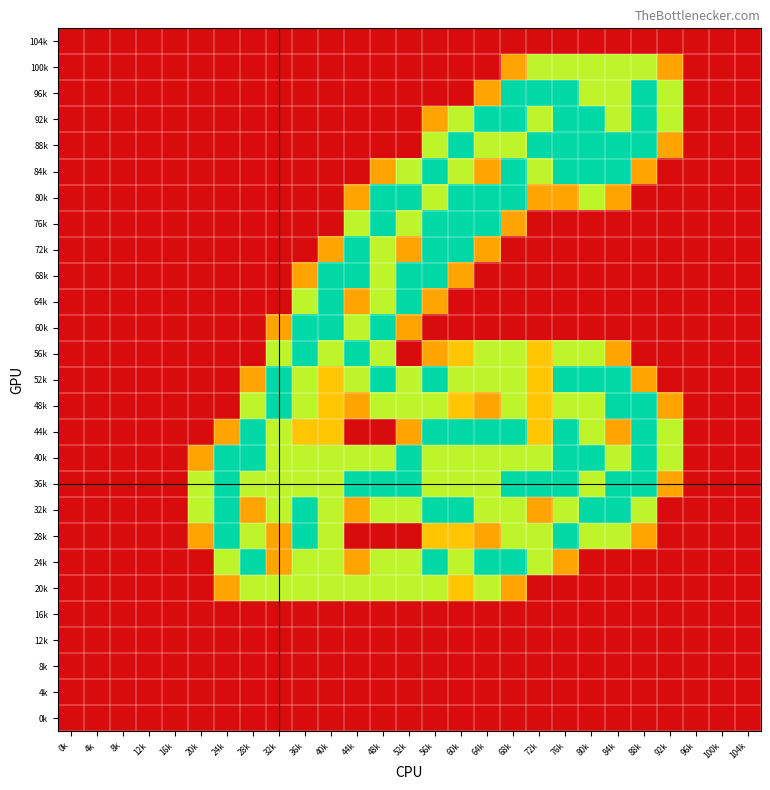

Reading left to right, transcribe all the data shown in this chart.

104k: 0k=0.0	4k=0.0	8k=0.0	12k=0.0	16k=0.0	20k=0.0	24k=0.0	28k=0.0	32k=0.0	36k=0.0	40k=0.0	44k=0.0	48k=0.0	52k=0.0	56k=0.0	60k=0.0	64k=0.0	68k=0.0	72k=0.0	76k=0.0	80k=0.0	84k=0.0	88k=0.0	92k=0.0	96k=0.0	100k=0.0	104k=0.0
100k: 0k=0.0	4k=0.0	8k=0.0	12k=0.0	16k=0.0	20k=0.0	24k=0.0	28k=0.0	32k=0.0	36k=0.0	40k=0.0	44k=0.0	48k=0.0	52k=0.0	56k=0.0	60k=0.0	64k=0.0	68k=0.8	72k=1.5	76k=1.5	80k=1.5	84k=1.5	88k=1.5	92k=0.8	96k=0.0	100k=0.0	104k=0.0
96k: 0k=0.0	4k=0.0	8k=0.0	12k=0.0	16k=0.0	20k=0.0	24k=0.0	28k=0.0	32k=0.0	36k=0.0	40k=0.0	44k=0.0	48k=0.0	52k=0.0	56k=0.0	60k=0.0	64k=0.8	68k=2.0	72k=2.0	76k=2.0	80k=1.5	84k=1.5	88k=2.0	92k=1.5	96k=0.0	100k=0.0	104k=0.0
92k: 0k=0.0	4k=0.0	8k=0.0	12k=0.0	16k=0.0	20k=0.0	24k=0.0	28k=0.0	32k=0.0	36k=0.0	40k=0.0	44k=0.0	48k=0.0	52k=0.0	56k=0.8	60k=1.5	64k=2.0	68k=2.0	72k=1.5	76k=2.0	80k=2.0	84k=1.5	88k=2.0	92k=1.5	96k=0.0	100k=0.0	104k=0.0
88k: 0k=0.0	4k=0.0	8k=0.0	12k=0.0	16k=0.0	20k=0.0	24k=0.0	28k=0.0	32k=0.0	36k=0.0	40k=0.0	44k=0.0	48k=0.0	52k=0.0	56k=1.5	60k=2.0	64k=1.5	68k=1.5	72k=2.0	76k=2.0	80k=2.0	84k=2.0	88k=2.0	92k=0.8	96k=0.0	100k=0.0	104k=0.0
84k: 0k=0.0	4k=0.0	8k=0.0	12k=0.0	16k=0.0	20k=0.0	24k=0.0	28k=0.0	32k=0.0	36k=0.0	40k=0.0	44k=0.0	48k=0.8	52k=1.5	56k=2.0	60k=1.5	64k=0.8	68k=2.0	72k=1.5	76k=2.0	80k=2.0	84k=2.0	88k=0.8	92k=0.0	96k=0.0	100k=0.0	104k=0.0
80k: 0k=0.0	4k=0.0	8k=0.0	12k=0.0	16k=0.0	20k=0.0	24k=0.0	28k=0.0	32k=0.0	36k=0.0	40k=0.0	44k=0.8	48k=2.0	52k=2.0	56k=1.5	60k=2.0	64k=2.0	68k=2.0	72k=0.8	76k=0.8	80k=1.5	84k=0.8	88k=0.0	92k=0.0	96k=0.0	100k=0.0	104k=0.0
76k: 0k=0.0	4k=0.0	8k=0.0	12k=0.0	16k=0.0	20k=0.0	24k=0.0	28k=0.0	32k=0.0	36k=0.0	40k=0.0	44k=1.5	48k=2.0	52k=1.5	56k=2.0	60k=2.0	64k=2.0	68k=0.8	72k=0.0	76k=0.0	80k=0.0	84k=0.0	88k=0.0	92k=0.0	96k=0.0	100k=0.0	104k=0.0
72k: 0k=0.0	4k=0.0	8k=0.0	12k=0.0	16k=0.0	20k=0.0	24k=0.0	28k=0.0	32k=0.0	36k=0.0	40k=0.8	44k=2.0	48k=1.5	52k=0.8	56k=2.0	60k=2.0	64k=0.8	68k=0.0	72k=0.0	76k=0.0	80k=0.0	84k=0.0	88k=0.0	92k=0.0	96k=0.0	100k=0.0	104k=0.0
68k: 0k=0.0	4k=0.0	8k=0.0	12k=0.0	16k=0.0	20k=0.0	24k=0.0	28k=0.0	32k=0.0	36k=0.8	40k=2.0	44k=2.0	48k=1.5	52k=2.0	56k=2.0	60k=0.8	64k=0.0	68k=0.0	72k=0.0	76k=0.0	80k=0.0	84k=0.0	88k=0.0	92k=0.0	96k=0.0	100k=0.0	104k=0.0
64k: 0k=0.0	4k=0.0	8k=0.0	12k=0.0	16k=0.0	20k=0.0	24k=0.0	28k=0.0	32k=0.0	36k=1.5	40k=2.0	44k=0.8	48k=1.5	52k=2.0	56k=0.8	60k=0.0	64k=0.0	68k=0.0	72k=0.0	76k=0.0	80k=0.0	84k=0.0	88k=0.0	92k=0.0	96k=0.0	100k=0.0	104k=0.0
60k: 0k=0.0	4k=0.0	8k=0.0	12k=0.0	16k=0.0	20k=0.0	24k=0.0	28k=0.0	32k=0.8	36k=2.0	40k=2.0	44k=1.5	48k=2.0	52k=0.8	56k=0.0	60k=0.0	64k=0.0	68k=0.0	72k=0.0	76k=0.0	80k=0.0	84k=0.0	88k=0.0	92k=0.0	96k=0.0	100k=0.0	104k=0.0
56k: 0k=0.0	4k=0.0	8k=0.0	12k=0.0	16k=0.0	20k=0.0	24k=0.0	28k=0.0	32k=1.5	36k=2.0	40k=1.5	44k=2.0	48k=1.5	52k=0.0	56k=0.8	60k=1.0	64k=1.5	68k=1.5	72k=1.0	76k=1.5	80k=1.5	84k=0.8	88k=0.0	92k=0.0	96k=0.0	100k=0.0	104k=0.0
52k: 0k=0.0	4k=0.0	8k=0.0	12k=0.0	16k=0.0	20k=0.0	24k=0.0	28k=0.8	32k=2.0	36k=1.5	40k=1.0	44k=1.5	48k=2.0	52k=1.5	56k=2.0	60k=1.5	64k=1.5	68k=1.5	72k=1.0	76k=2.0	80k=2.0	84k=2.0	88k=0.8	92k=0.0	96k=0.0	100k=0.0	104k=0.0
48k: 0k=0.0	4k=0.0	8k=0.0	12k=0.0	16k=0.0	20k=0.0	24k=0.0	28k=1.5	32k=2.0	36k=1.5	40k=1.0	44k=0.8	48k=1.5	52k=1.5	56k=1.5	60k=1.0	64k=0.8	68k=1.5	72k=1.0	76k=1.5	80k=1.5	84k=2.0	88k=2.0	92k=0.8	96k=0.0	100k=0.0	104k=0.0
44k: 0k=0.0	4k=0.0	8k=0.0	12k=0.0	16k=0.0	20k=0.0	24k=0.8	28k=2.0	32k=1.5	36k=1.0	40k=1.0	44k=0.0	48k=0.0	52k=0.8	56k=2.0	60k=2.0	64k=2.0	68k=2.0	72k=1.0	76k=2.0	80k=1.5	84k=0.8	88k=2.0	92k=1.5	96k=0.0	100k=0.0	104k=0.0
40k: 0k=0.0	4k=0.0	8k=0.0	12k=0.0	16k=0.0	20k=0.8	24k=2.0	28k=2.0	32k=1.5	36k=1.5	40k=1.5	44k=1.5	48k=1.5	52k=2.0	56k=1.5	60k=1.5	64k=1.5	68k=1.5	72k=1.5	76k=2.0	80k=2.0	84k=1.5	88k=2.0	92k=1.5	96k=0.0	100k=0.0	104k=0.0
36k: 0k=0.0	4k=0.0	8k=0.0	12k=0.0	16k=0.0	20k=1.5	24k=2.0	28k=1.5	32k=1.5	36k=1.5	40k=1.5	44k=2.0	48k=2.0	52k=2.0	56k=1.5	60k=1.5	64k=1.5	68k=2.0	72k=2.0	76k=2.0	80k=1.5	84k=2.0	88k=2.0	92k=0.8	96k=0.0	100k=0.0	104k=0.0
32k: 0k=0.0	4k=0.0	8k=0.0	12k=0.0	16k=0.0	20k=1.5	24k=2.0	28k=0.8	32k=1.5	36k=2.0	40k=1.5	44k=0.8	48k=1.5	52k=1.5	56k=2.0	60k=2.0	64k=1.5	68k=1.5	72k=0.8	76k=1.5	80k=2.0	84k=2.0	88k=1.5	92k=0.0	96k=0.0	100k=0.0	104k=0.0
28k: 0k=0.0	4k=0.0	8k=0.0	12k=0.0	16k=0.0	20k=0.8	24k=2.0	28k=1.5	32k=0.8	36k=2.0	40k=1.5	44k=0.0	48k=0.0	52k=0.0	56k=1.0	60k=1.0	64k=0.8	68k=1.5	72k=1.5	76k=2.0	80k=1.5	84k=1.5	88k=0.8	92k=0.0	96k=0.0	100k=0.0	104k=0.0
24k: 0k=0.0	4k=0.0	8k=0.0	12k=0.0	16k=0.0	20k=0.0	24k=1.5	28k=2.0	32k=0.8	36k=1.5	40k=1.5	44k=0.8	48k=1.5	52k=1.5	56k=2.0	60k=1.5	64k=2.0	68k=2.0	72k=1.5	76k=0.8	80k=0.0	84k=0.0	88k=0.0	92k=0.0	96k=0.0	100k=0.0	104k=0.0
20k: 0k=0.0	4k=0.0	8k=0.0	12k=0.0	16k=0.0	20k=0.0	24k=0.8	28k=1.5	32k=1.5	36k=1.5	40k=1.5	44k=1.5	48k=1.5	52k=1.5	56k=1.5	60k=1.0	64k=1.5	68k=0.8	72k=0.0	76k=0.0	80k=0.0	84k=0.0	88k=0.0	92k=0.0	96k=0.0	100k=0.0	104k=0.0
16k: 0k=0.0	4k=0.0	8k=0.0	12k=0.0	16k=0.0	20k=0.0	24k=0.0	28k=0.0	32k=0.0	36k=0.0	40k=0.0	44k=0.0	48k=0.0	52k=0.0	56k=0.0	60k=0.0	64k=0.0	68k=0.0	72k=0.0	76k=0.0	80k=0.0	84k=0.0	88k=0.0	92k=0.0	96k=0.0	100k=0.0	104k=0.0
12k: 0k=0.0	4k=0.0	8k=0.0	12k=0.0	16k=0.0	20k=0.0	24k=0.0	28k=0.0	32k=0.0	36k=0.0	40k=0.0	44k=0.0	48k=0.0	52k=0.0	56k=0.0	60k=0.0	64k=0.0	68k=0.0	72k=0.0	76k=0.0	80k=0.0	84k=0.0	88k=0.0	92k=0.0	96k=0.0	100k=0.0	104k=0.0
8k: 0k=0.0	4k=0.0	8k=0.0	12k=0.0	16k=0.0	20k=0.0	24k=0.0	28k=0.0	32k=0.0	36k=0.0	40k=0.0	44k=0.0	48k=0.0	52k=0.0	56k=0.0	60k=0.0	64k=0.0	68k=0.0	72k=0.0	76k=0.0	80k=0.0	84k=0.0	88k=0.0	92k=0.0	96k=0.0	100k=0.0	104k=0.0
4k: 0k=0.0	4k=0.0	8k=0.0	12k=0.0	16k=0.0	20k=0.0	24k=0.0	28k=0.0	32k=0.0	36k=0.0	40k=0.0	44k=0.0	48k=0.0	52k=0.0	56k=0.0	60k=0.0	64k=0.0	68k=0.0	72k=0.0	76k=0.0	80k=0.0	84k=0.0	88k=0.0	92k=0.0	96k=0.0	100k=0.0	104k=0.0
0k: 0k=0.0	4k=0.0	8k=0.0	12k=0.0	16k=0.0	20k=0.0	24k=0.0	28k=0.0	32k=0.0	36k=0.0	40k=0.0	44k=0.0	48k=0.0	52k=0.0	56k=0.0	60k=0.0	64k=0.0	68k=0.0	72k=0.0	76k=0.0	80k=0.0	84k=0.0	88k=0.0	92k=0.0	96k=0.0	100k=0.0	104k=0.0